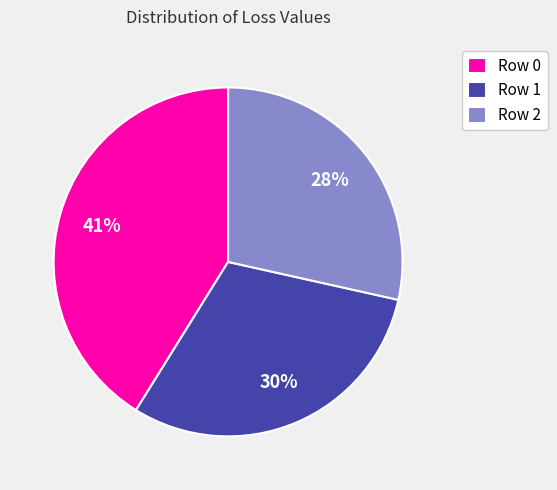

Between Row 0 and Row 2, which is larger?

Row 0